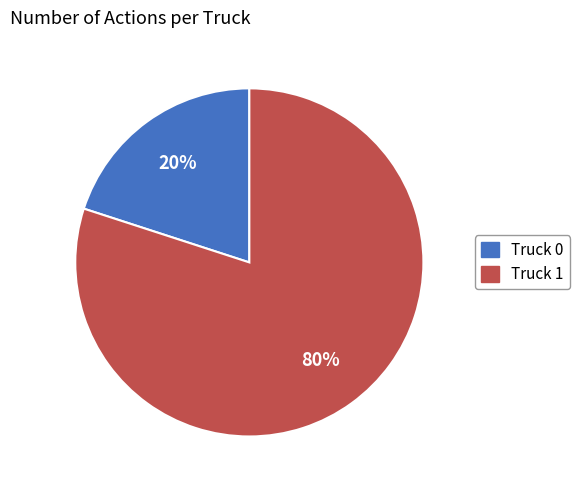

To the nearest percent, what is the difference between the Truck 0 and Truck 1 slice percentages?

60%